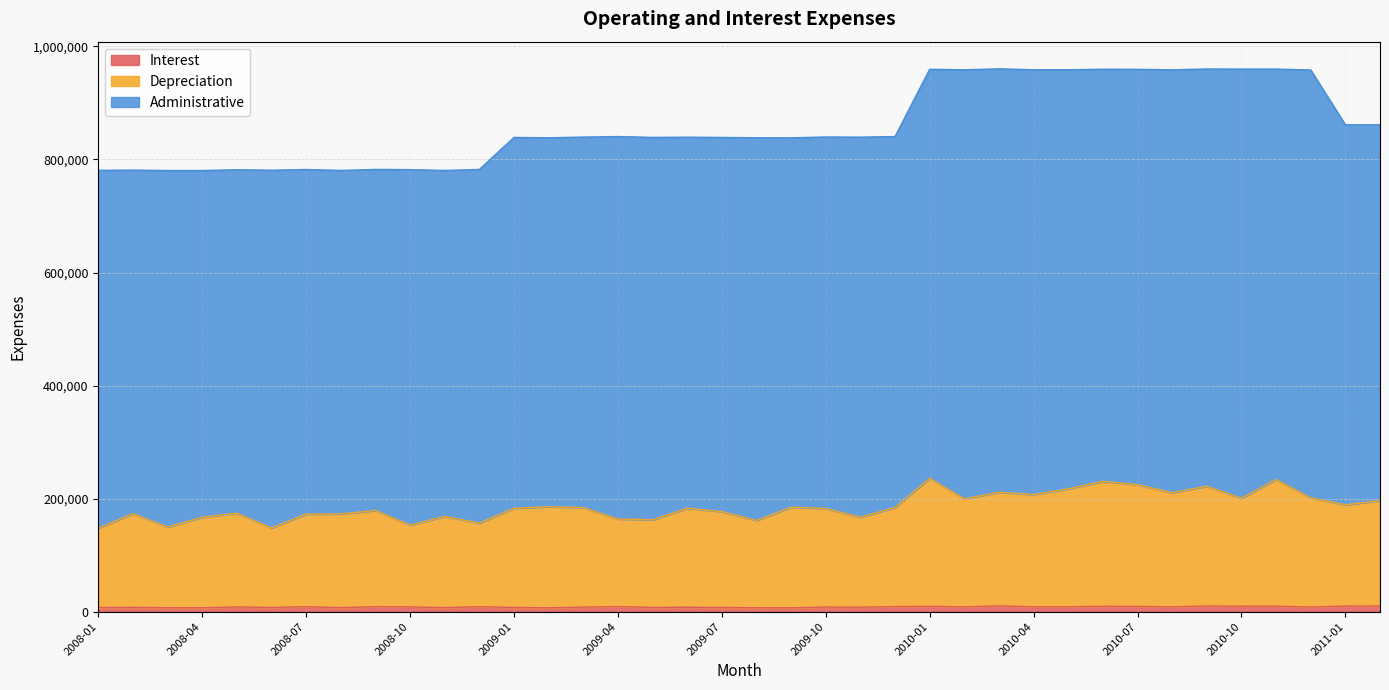

Count the number of categories in the chart.

38